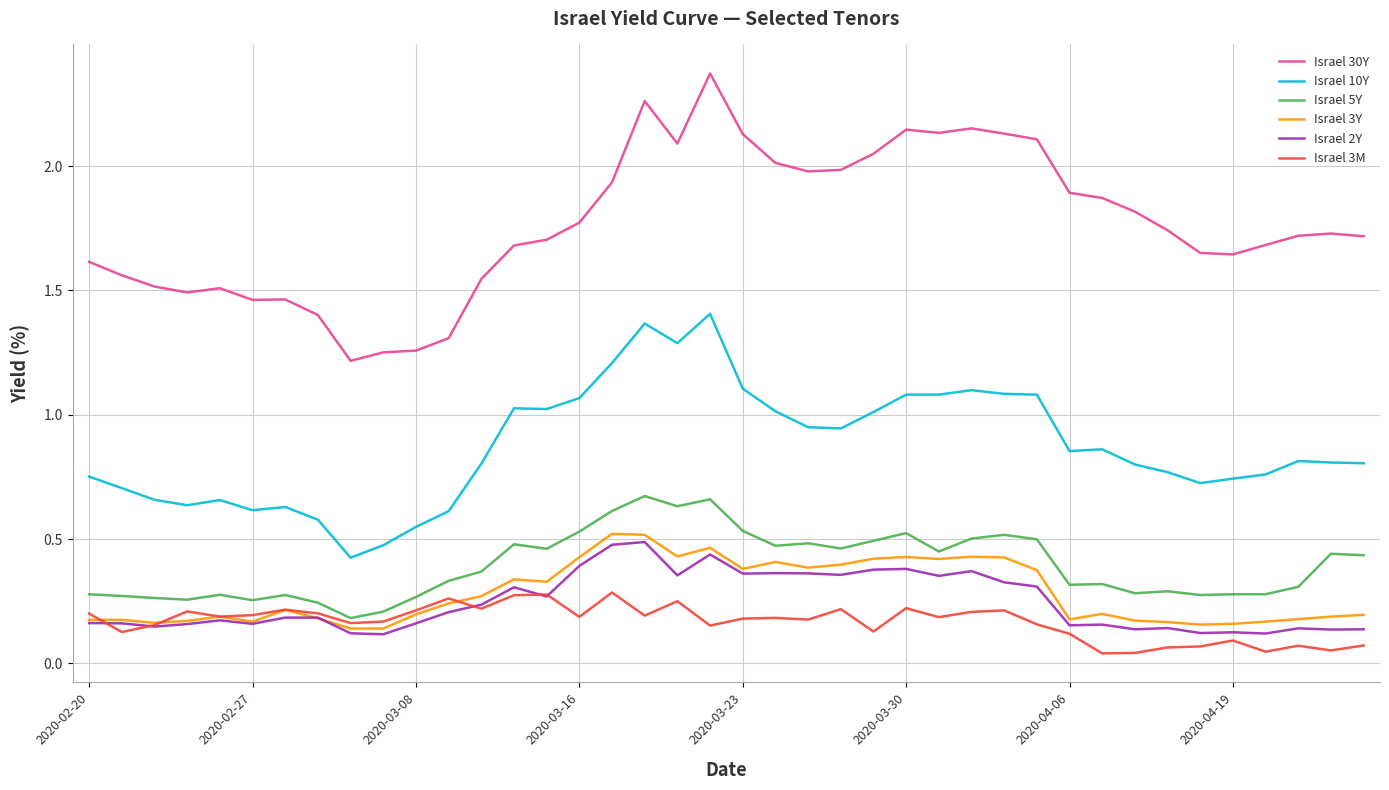

True or false: Israel 2Y and Israel 5Y intersect in this chart.

False